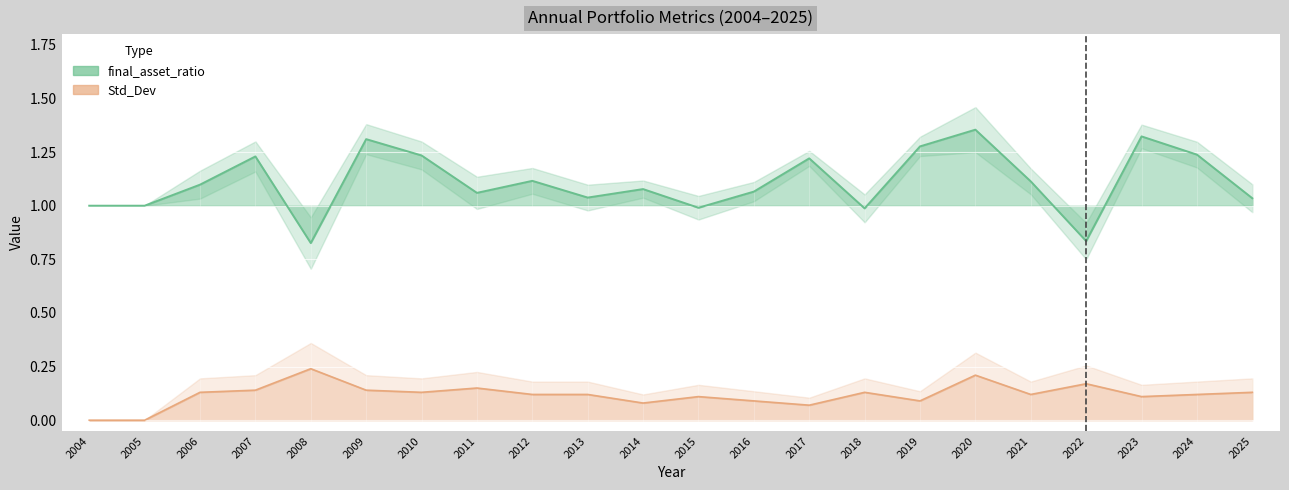

At which category does Std_Dev reach its first local peak?

2008